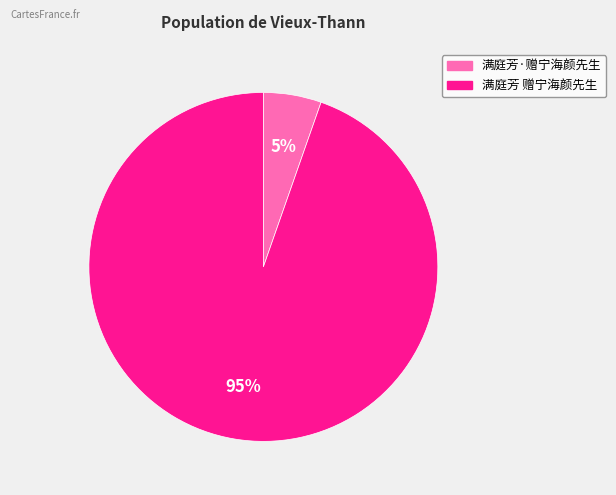

To the nearest percent, what is the combined percentage of 满庭芳·赠宁海颜先生 and 满庭芳 赠宁海颜先生?

100%